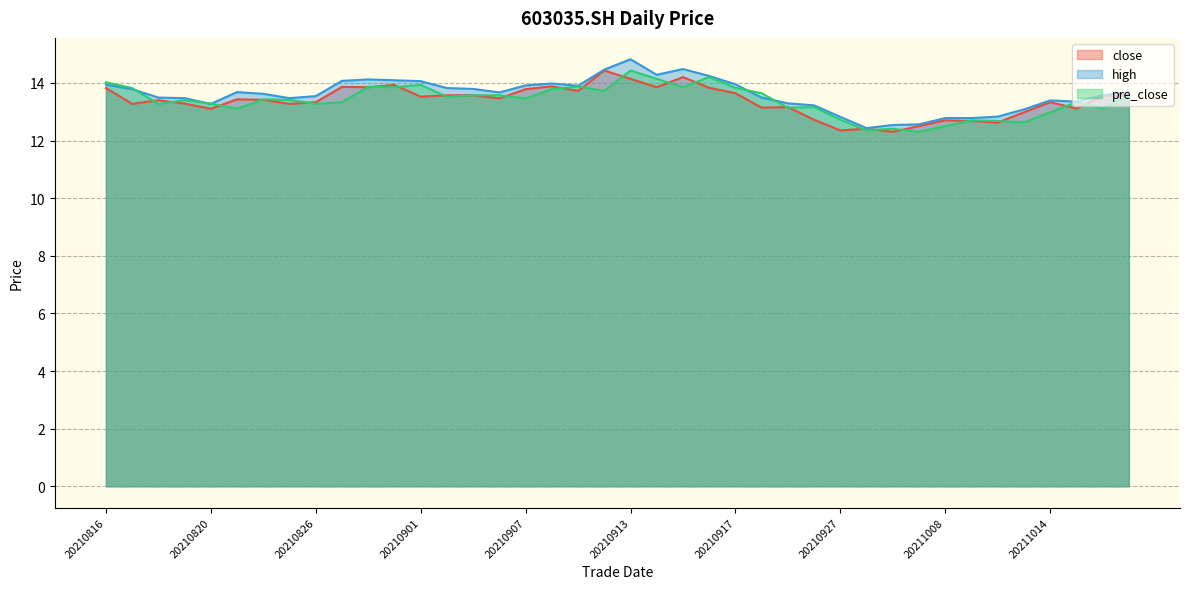

At 20210902, list the series in order from largest to smallest.

high, close, pre_close